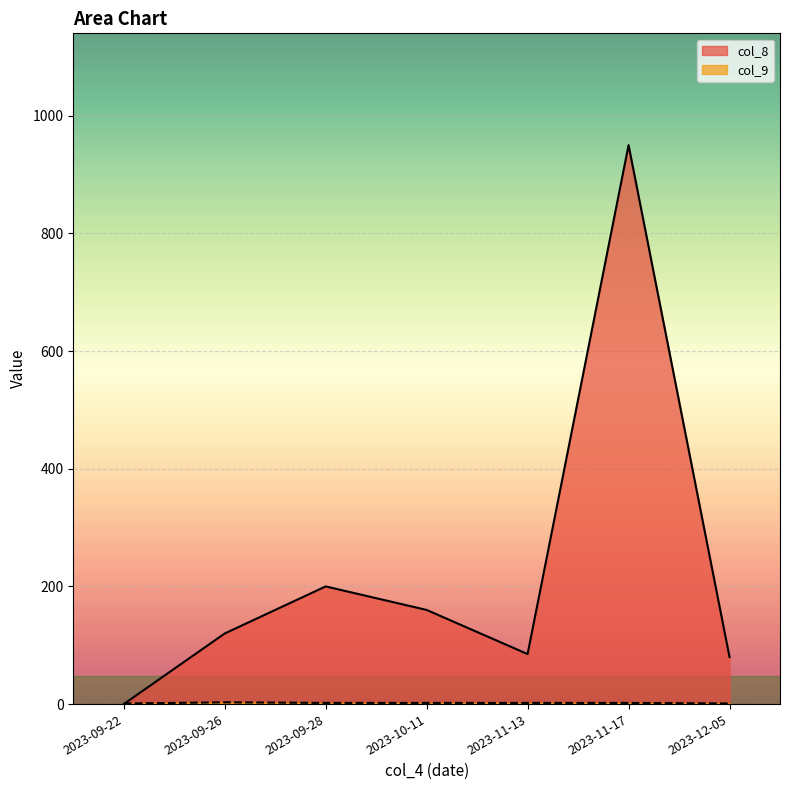

Count the col_9 values in the range 1 to 2.

6